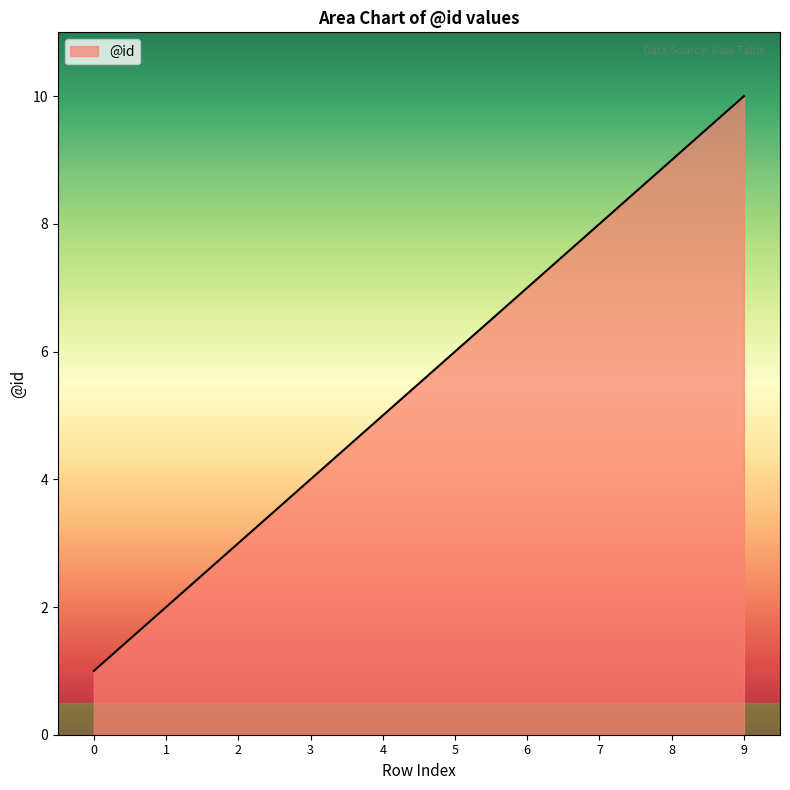

Count the number of data series in this chart.

1